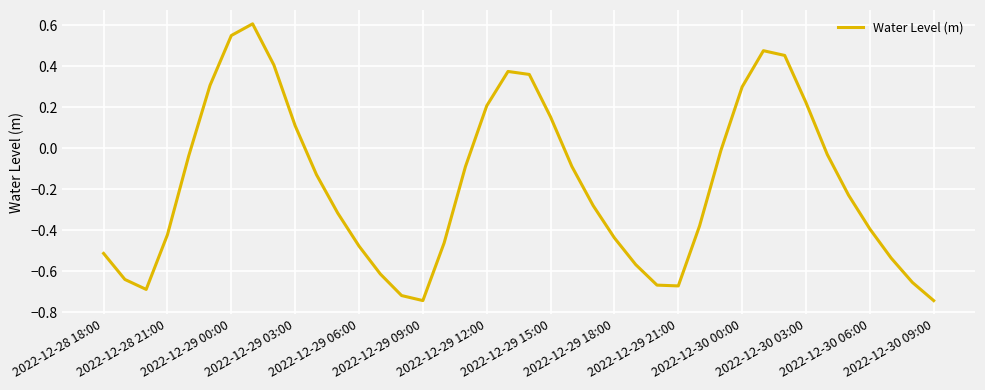

What is the difference between the maximum and minimum values?

1.3